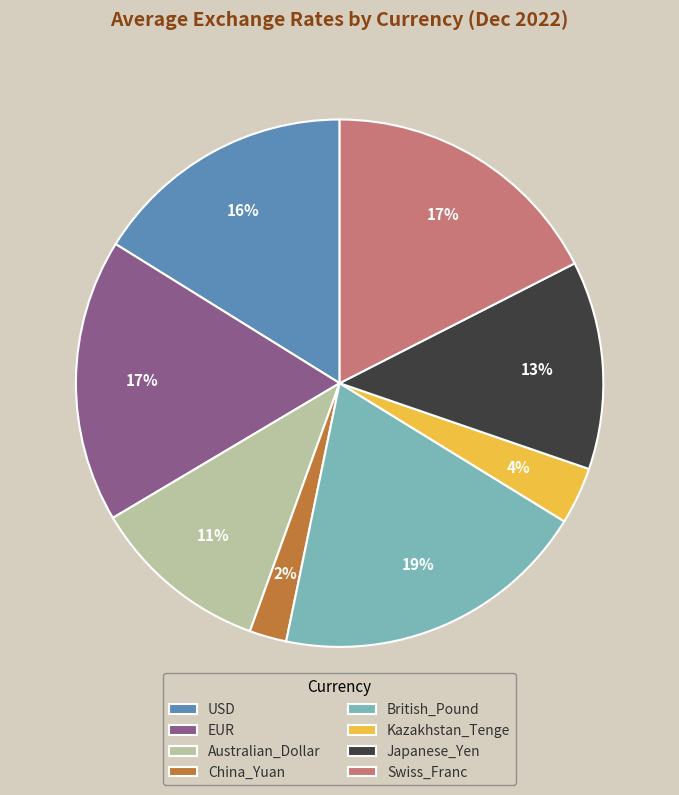

To the nearest percent, what percentage of the pie is USD?

16%